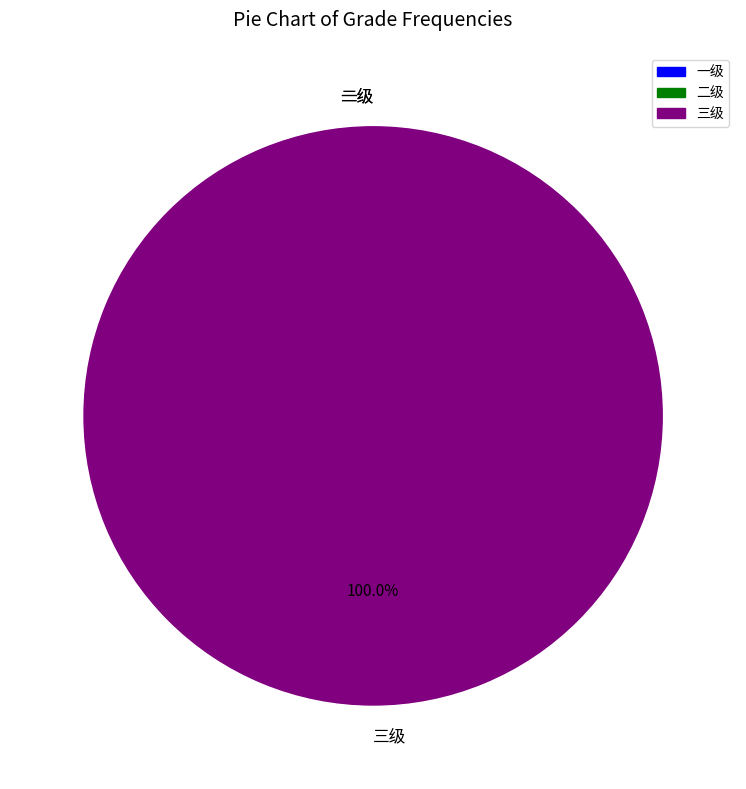

What percentage is NOT represented by 二级?

100.0%